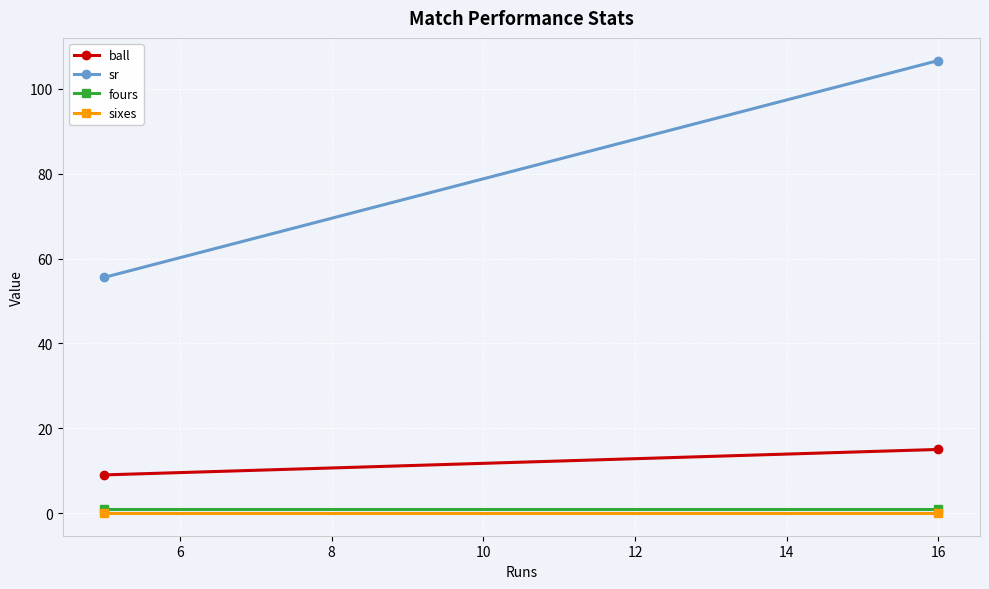

What is the sum of all fours values?

2.0